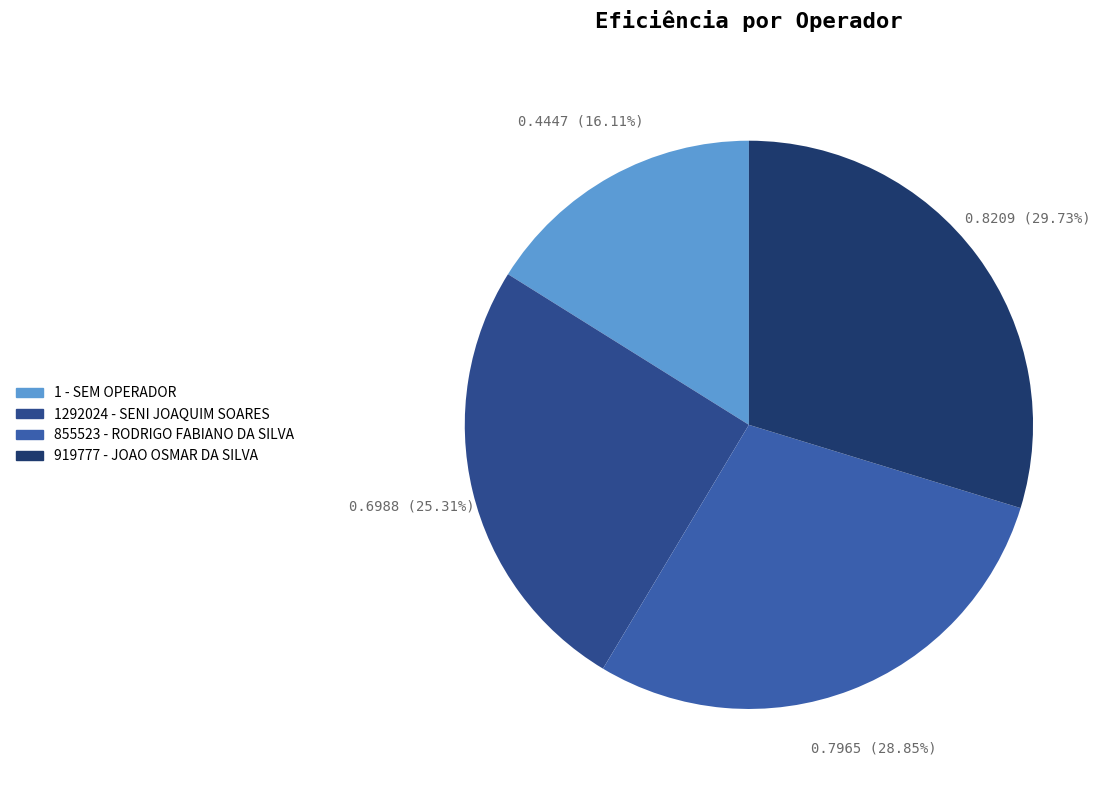

To the nearest percent, what is the combined percentage of 919777 - JOAO OSMAR DA SILVA and 1 - SEM OPERADOR?

46%